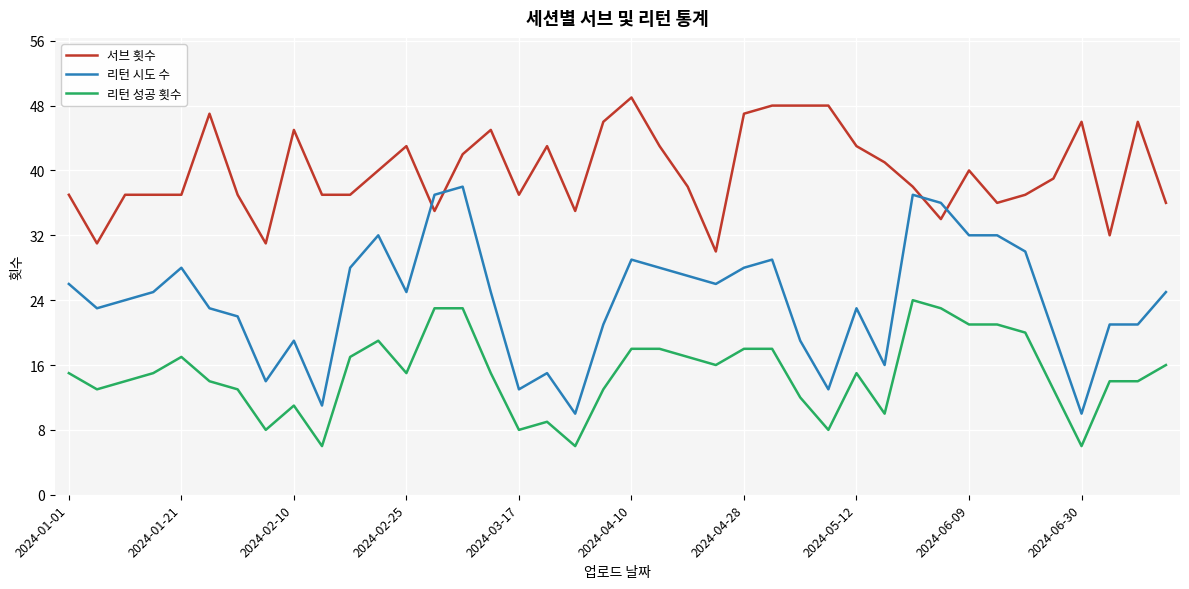

What is the lowest value of the 리턴 시도 수 series?

10